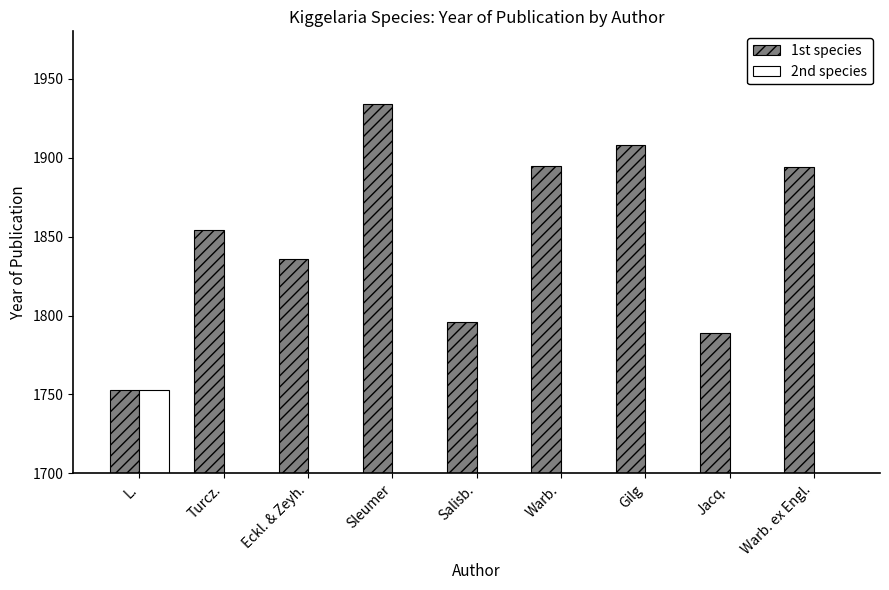

Reading right to left, transcribe all the data shown in this chart.

1st species: 1894	1789	1908	1895	1796	1934	1836	1854	1753
2nd species: 0	0	0	0	0	0	0	0	1753